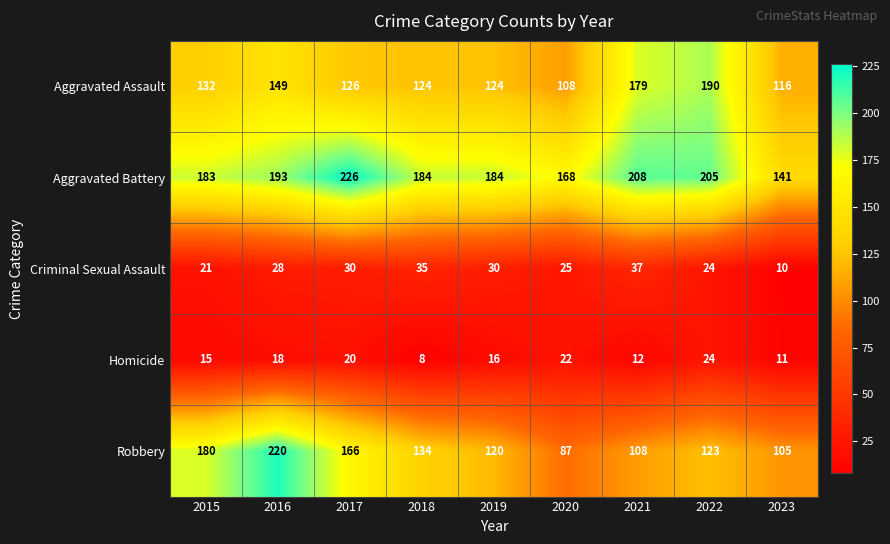

Where is Homicide nearest to the value 16?

2019